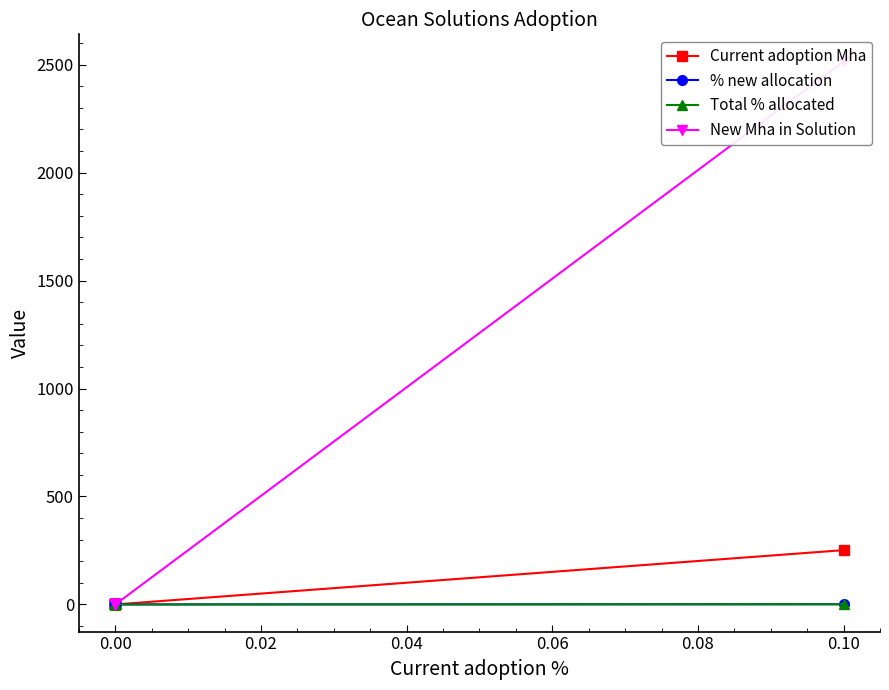

What is the difference between the maximum and minimum values in the Total % allocated series?

1.0